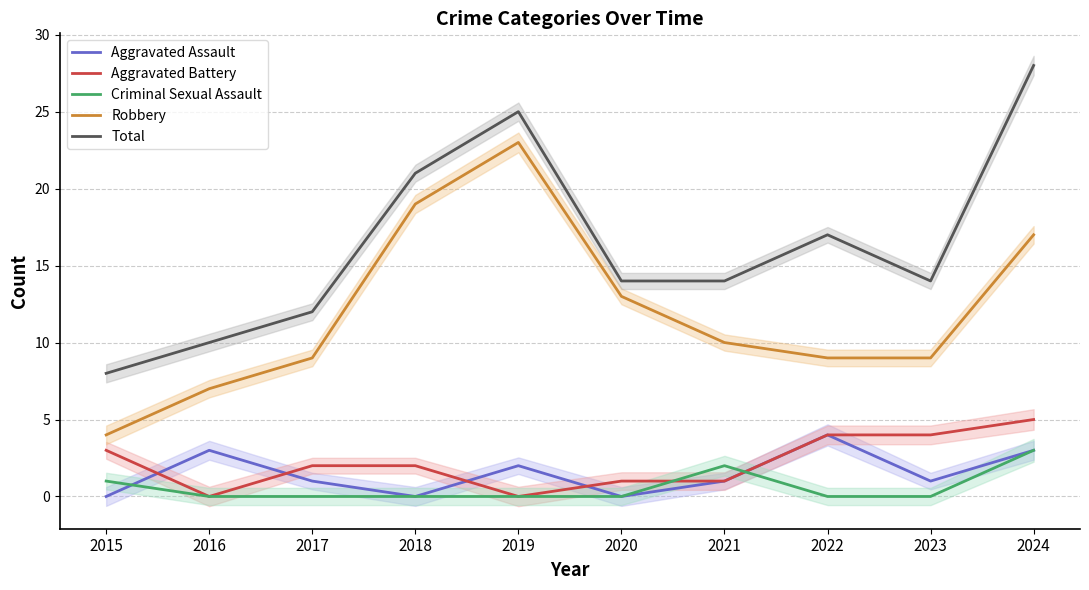

Which label corresponds to the largest value in the chart?

2024